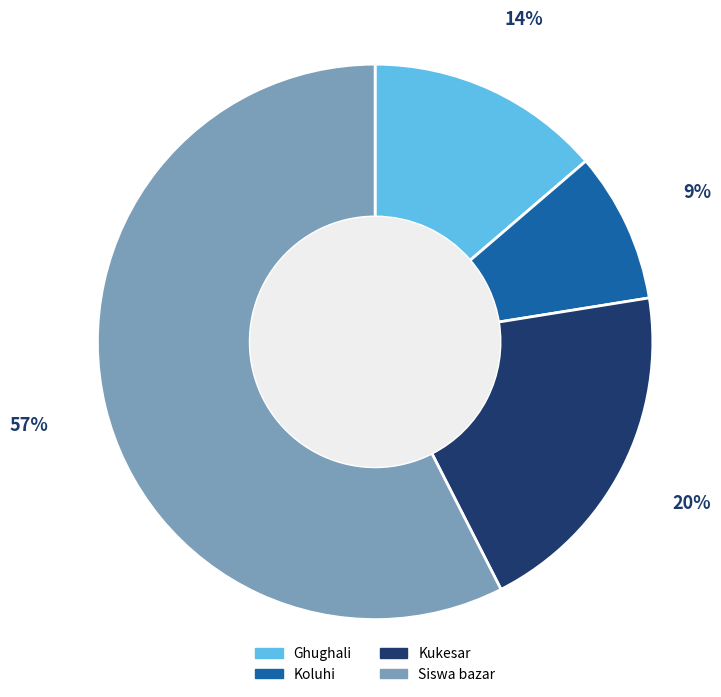

To the nearest percent, what is the difference between the Ghughali and Koluhi slice percentages?

5%